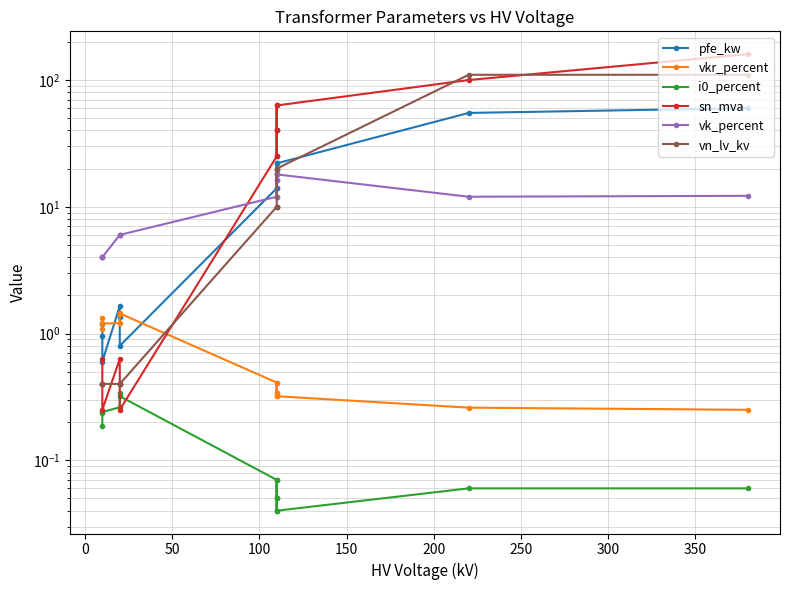

What are all the series names shown in the legend?

pfe_kw, vkr_percent, i0_percent, sn_mva, vk_percent, vn_lv_kv